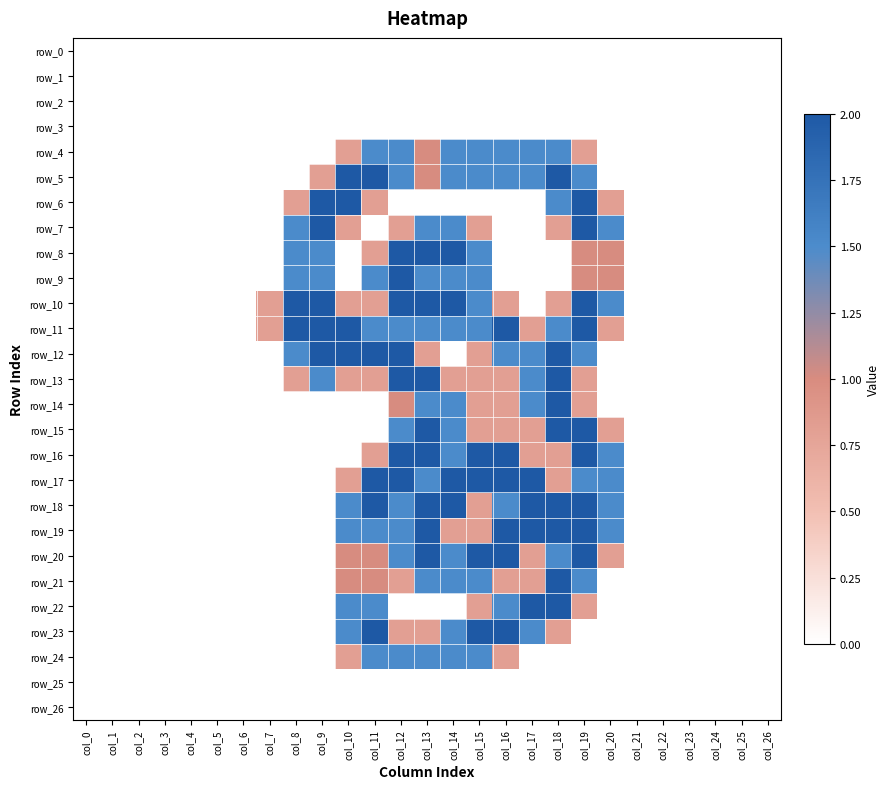

Reading right to left, list all the values displayed in this chart.

row_0: col_26=0.0	col_25=0.0	col_24=0.0	col_23=0.0	col_22=0.0	col_21=0.0	col_20=0.0	col_19=0.0	col_18=0.0	col_17=0.0	col_16=0.0	col_15=0.0	col_14=0.0	col_13=0.0	col_12=0.0	col_11=0.0	col_10=0.0	col_9=0.0	col_8=0.0	col_7=0.0	col_6=0.0	col_5=0.0	col_4=0.0	col_3=0.0	col_2=0.0	col_1=0.0	col_0=0.0
row_1: col_26=0.0	col_25=0.0	col_24=0.0	col_23=0.0	col_22=0.0	col_21=0.0	col_20=0.0	col_19=0.0	col_18=0.0	col_17=0.0	col_16=0.0	col_15=0.0	col_14=0.0	col_13=0.0	col_12=0.0	col_11=0.0	col_10=0.0	col_9=0.0	col_8=0.0	col_7=0.0	col_6=0.0	col_5=0.0	col_4=0.0	col_3=0.0	col_2=0.0	col_1=0.0	col_0=0.0
row_2: col_26=0.0	col_25=0.0	col_24=0.0	col_23=0.0	col_22=0.0	col_21=0.0	col_20=0.0	col_19=0.0	col_18=0.0	col_17=0.0	col_16=0.0	col_15=0.0	col_14=0.0	col_13=0.0	col_12=0.0	col_11=0.0	col_10=0.0	col_9=0.0	col_8=0.0	col_7=0.0	col_6=0.0	col_5=0.0	col_4=0.0	col_3=0.0	col_2=0.0	col_1=0.0	col_0=0.0
row_3: col_26=0.0	col_25=0.0	col_24=0.0	col_23=0.0	col_22=0.0	col_21=0.0	col_20=0.0	col_19=0.0	col_18=0.0	col_17=0.0	col_16=0.0	col_15=0.0	col_14=0.0	col_13=0.0	col_12=0.0	col_11=0.0	col_10=0.0	col_9=0.0	col_8=0.0	col_7=0.0	col_6=0.0	col_5=0.0	col_4=0.0	col_3=0.0	col_2=0.0	col_1=0.0	col_0=0.0
row_4: col_26=0.0	col_25=0.0	col_24=0.0	col_23=0.0	col_22=0.0	col_21=0.0	col_20=0.0	col_19=0.8	col_18=1.5	col_17=1.5	col_16=1.5	col_15=1.5	col_14=1.5	col_13=1.0	col_12=1.5	col_11=1.5	col_10=0.8	col_9=0.0	col_8=0.0	col_7=0.0	col_6=0.0	col_5=0.0	col_4=0.0	col_3=0.0	col_2=0.0	col_1=0.0	col_0=0.0
row_5: col_26=0.0	col_25=0.0	col_24=0.0	col_23=0.0	col_22=0.0	col_21=0.0	col_20=0.0	col_19=1.5	col_18=2.0	col_17=1.5	col_16=1.5	col_15=1.5	col_14=1.5	col_13=1.0	col_12=1.5	col_11=2.0	col_10=2.0	col_9=0.8	col_8=0.0	col_7=0.0	col_6=0.0	col_5=0.0	col_4=0.0	col_3=0.0	col_2=0.0	col_1=0.0	col_0=0.0
row_6: col_26=0.0	col_25=0.0	col_24=0.0	col_23=0.0	col_22=0.0	col_21=0.0	col_20=0.8	col_19=2.0	col_18=1.5	col_17=0.0	col_16=0.0	col_15=0.0	col_14=0.0	col_13=0.0	col_12=0.0	col_11=0.8	col_10=2.0	col_9=2.0	col_8=0.8	col_7=0.0	col_6=0.0	col_5=0.0	col_4=0.0	col_3=0.0	col_2=0.0	col_1=0.0	col_0=0.0
row_7: col_26=0.0	col_25=0.0	col_24=0.0	col_23=0.0	col_22=0.0	col_21=0.0	col_20=1.5	col_19=2.0	col_18=0.8	col_17=0.0	col_16=0.0	col_15=0.8	col_14=1.5	col_13=1.5	col_12=0.8	col_11=0.0	col_10=0.8	col_9=2.0	col_8=1.5	col_7=0.0	col_6=0.0	col_5=0.0	col_4=0.0	col_3=0.0	col_2=0.0	col_1=0.0	col_0=0.0
row_8: col_26=0.0	col_25=0.0	col_24=0.0	col_23=0.0	col_22=0.0	col_21=0.0	col_20=1.0	col_19=1.0	col_18=0.0	col_17=0.0	col_16=0.0	col_15=1.5	col_14=2.0	col_13=2.0	col_12=2.0	col_11=0.8	col_10=0.0	col_9=1.5	col_8=1.5	col_7=0.0	col_6=0.0	col_5=0.0	col_4=0.0	col_3=0.0	col_2=0.0	col_1=0.0	col_0=0.0
row_9: col_26=0.0	col_25=0.0	col_24=0.0	col_23=0.0	col_22=0.0	col_21=0.0	col_20=1.0	col_19=1.0	col_18=0.0	col_17=0.0	col_16=0.0	col_15=1.5	col_14=1.5	col_13=1.5	col_12=2.0	col_11=1.5	col_10=0.0	col_9=1.5	col_8=1.5	col_7=0.0	col_6=0.0	col_5=0.0	col_4=0.0	col_3=0.0	col_2=0.0	col_1=0.0	col_0=0.0
row_10: col_26=0.0	col_25=0.0	col_24=0.0	col_23=0.0	col_22=0.0	col_21=0.0	col_20=1.5	col_19=2.0	col_18=0.8	col_17=0.0	col_16=0.8	col_15=1.5	col_14=2.0	col_13=2.0	col_12=2.0	col_11=0.8	col_10=0.8	col_9=2.0	col_8=2.0	col_7=0.8	col_6=0.0	col_5=0.0	col_4=0.0	col_3=0.0	col_2=0.0	col_1=0.0	col_0=0.0
row_11: col_26=0.0	col_25=0.0	col_24=0.0	col_23=0.0	col_22=0.0	col_21=0.0	col_20=0.8	col_19=2.0	col_18=1.5	col_17=0.8	col_16=2.0	col_15=1.5	col_14=1.5	col_13=1.5	col_12=1.5	col_11=1.5	col_10=2.0	col_9=2.0	col_8=2.0	col_7=0.8	col_6=0.0	col_5=0.0	col_4=0.0	col_3=0.0	col_2=0.0	col_1=0.0	col_0=0.0
row_12: col_26=0.0	col_25=0.0	col_24=0.0	col_23=0.0	col_22=0.0	col_21=0.0	col_20=0.0	col_19=1.5	col_18=2.0	col_17=1.5	col_16=1.5	col_15=0.8	col_14=0.0	col_13=0.8	col_12=2.0	col_11=2.0	col_10=2.0	col_9=2.0	col_8=1.5	col_7=0.0	col_6=0.0	col_5=0.0	col_4=0.0	col_3=0.0	col_2=0.0	col_1=0.0	col_0=0.0
row_13: col_26=0.0	col_25=0.0	col_24=0.0	col_23=0.0	col_22=0.0	col_21=0.0	col_20=0.0	col_19=0.8	col_18=2.0	col_17=1.5	col_16=0.8	col_15=0.8	col_14=0.8	col_13=2.0	col_12=2.0	col_11=0.8	col_10=0.8	col_9=1.5	col_8=0.8	col_7=0.0	col_6=0.0	col_5=0.0	col_4=0.0	col_3=0.0	col_2=0.0	col_1=0.0	col_0=0.0
row_14: col_26=0.0	col_25=0.0	col_24=0.0	col_23=0.0	col_22=0.0	col_21=0.0	col_20=0.0	col_19=0.8	col_18=2.0	col_17=1.5	col_16=0.8	col_15=0.8	col_14=1.5	col_13=1.5	col_12=1.0	col_11=0.0	col_10=0.0	col_9=0.0	col_8=0.0	col_7=0.0	col_6=0.0	col_5=0.0	col_4=0.0	col_3=0.0	col_2=0.0	col_1=0.0	col_0=0.0
row_15: col_26=0.0	col_25=0.0	col_24=0.0	col_23=0.0	col_22=0.0	col_21=0.0	col_20=0.8	col_19=2.0	col_18=2.0	col_17=0.8	col_16=0.8	col_15=0.8	col_14=1.5	col_13=2.0	col_12=1.5	col_11=0.0	col_10=0.0	col_9=0.0	col_8=0.0	col_7=0.0	col_6=0.0	col_5=0.0	col_4=0.0	col_3=0.0	col_2=0.0	col_1=0.0	col_0=0.0
row_16: col_26=0.0	col_25=0.0	col_24=0.0	col_23=0.0	col_22=0.0	col_21=0.0	col_20=1.5	col_19=2.0	col_18=0.8	col_17=0.8	col_16=2.0	col_15=2.0	col_14=1.5	col_13=2.0	col_12=2.0	col_11=0.8	col_10=0.0	col_9=0.0	col_8=0.0	col_7=0.0	col_6=0.0	col_5=0.0	col_4=0.0	col_3=0.0	col_2=0.0	col_1=0.0	col_0=0.0
row_17: col_26=0.0	col_25=0.0	col_24=0.0	col_23=0.0	col_22=0.0	col_21=0.0	col_20=1.5	col_19=1.5	col_18=0.8	col_17=2.0	col_16=2.0	col_15=2.0	col_14=2.0	col_13=1.5	col_12=2.0	col_11=2.0	col_10=0.8	col_9=0.0	col_8=0.0	col_7=0.0	col_6=0.0	col_5=0.0	col_4=0.0	col_3=0.0	col_2=0.0	col_1=0.0	col_0=0.0
row_18: col_26=0.0	col_25=0.0	col_24=0.0	col_23=0.0	col_22=0.0	col_21=0.0	col_20=1.5	col_19=2.0	col_18=2.0	col_17=2.0	col_16=1.5	col_15=0.8	col_14=2.0	col_13=2.0	col_12=1.5	col_11=2.0	col_10=1.5	col_9=0.0	col_8=0.0	col_7=0.0	col_6=0.0	col_5=0.0	col_4=0.0	col_3=0.0	col_2=0.0	col_1=0.0	col_0=0.0
row_19: col_26=0.0	col_25=0.0	col_24=0.0	col_23=0.0	col_22=0.0	col_21=0.0	col_20=1.5	col_19=2.0	col_18=2.0	col_17=2.0	col_16=2.0	col_15=0.8	col_14=0.8	col_13=2.0	col_12=1.5	col_11=1.5	col_10=1.5	col_9=0.0	col_8=0.0	col_7=0.0	col_6=0.0	col_5=0.0	col_4=0.0	col_3=0.0	col_2=0.0	col_1=0.0	col_0=0.0
row_20: col_26=0.0	col_25=0.0	col_24=0.0	col_23=0.0	col_22=0.0	col_21=0.0	col_20=0.8	col_19=2.0	col_18=1.5	col_17=0.8	col_16=2.0	col_15=2.0	col_14=1.5	col_13=2.0	col_12=1.5	col_11=1.0	col_10=1.0	col_9=0.0	col_8=0.0	col_7=0.0	col_6=0.0	col_5=0.0	col_4=0.0	col_3=0.0	col_2=0.0	col_1=0.0	col_0=0.0
row_21: col_26=0.0	col_25=0.0	col_24=0.0	col_23=0.0	col_22=0.0	col_21=0.0	col_20=0.0	col_19=1.5	col_18=2.0	col_17=0.8	col_16=0.8	col_15=1.5	col_14=1.5	col_13=1.5	col_12=0.8	col_11=1.0	col_10=1.0	col_9=0.0	col_8=0.0	col_7=0.0	col_6=0.0	col_5=0.0	col_4=0.0	col_3=0.0	col_2=0.0	col_1=0.0	col_0=0.0
row_22: col_26=0.0	col_25=0.0	col_24=0.0	col_23=0.0	col_22=0.0	col_21=0.0	col_20=0.0	col_19=0.8	col_18=2.0	col_17=2.0	col_16=1.5	col_15=0.8	col_14=0.0	col_13=0.0	col_12=0.0	col_11=1.5	col_10=1.5	col_9=0.0	col_8=0.0	col_7=0.0	col_6=0.0	col_5=0.0	col_4=0.0	col_3=0.0	col_2=0.0	col_1=0.0	col_0=0.0
row_23: col_26=0.0	col_25=0.0	col_24=0.0	col_23=0.0	col_22=0.0	col_21=0.0	col_20=0.0	col_19=0.0	col_18=0.8	col_17=1.5	col_16=2.0	col_15=2.0	col_14=1.5	col_13=0.8	col_12=0.8	col_11=2.0	col_10=1.5	col_9=0.0	col_8=0.0	col_7=0.0	col_6=0.0	col_5=0.0	col_4=0.0	col_3=0.0	col_2=0.0	col_1=0.0	col_0=0.0
row_24: col_26=0.0	col_25=0.0	col_24=0.0	col_23=0.0	col_22=0.0	col_21=0.0	col_20=0.0	col_19=0.0	col_18=0.0	col_17=0.0	col_16=0.8	col_15=1.5	col_14=1.5	col_13=1.5	col_12=1.5	col_11=1.5	col_10=0.8	col_9=0.0	col_8=0.0	col_7=0.0	col_6=0.0	col_5=0.0	col_4=0.0	col_3=0.0	col_2=0.0	col_1=0.0	col_0=0.0
row_25: col_26=0.0	col_25=0.0	col_24=0.0	col_23=0.0	col_22=0.0	col_21=0.0	col_20=0.0	col_19=0.0	col_18=0.0	col_17=0.0	col_16=0.0	col_15=0.0	col_14=0.0	col_13=0.0	col_12=0.0	col_11=0.0	col_10=0.0	col_9=0.0	col_8=0.0	col_7=0.0	col_6=0.0	col_5=0.0	col_4=0.0	col_3=0.0	col_2=0.0	col_1=0.0	col_0=0.0
row_26: col_26=0.0	col_25=0.0	col_24=0.0	col_23=0.0	col_22=0.0	col_21=0.0	col_20=0.0	col_19=0.0	col_18=0.0	col_17=0.0	col_16=0.0	col_15=0.0	col_14=0.0	col_13=0.0	col_12=0.0	col_11=0.0	col_10=0.0	col_9=0.0	col_8=0.0	col_7=0.0	col_6=0.0	col_5=0.0	col_4=0.0	col_3=0.0	col_2=0.0	col_1=0.0	col_0=0.0